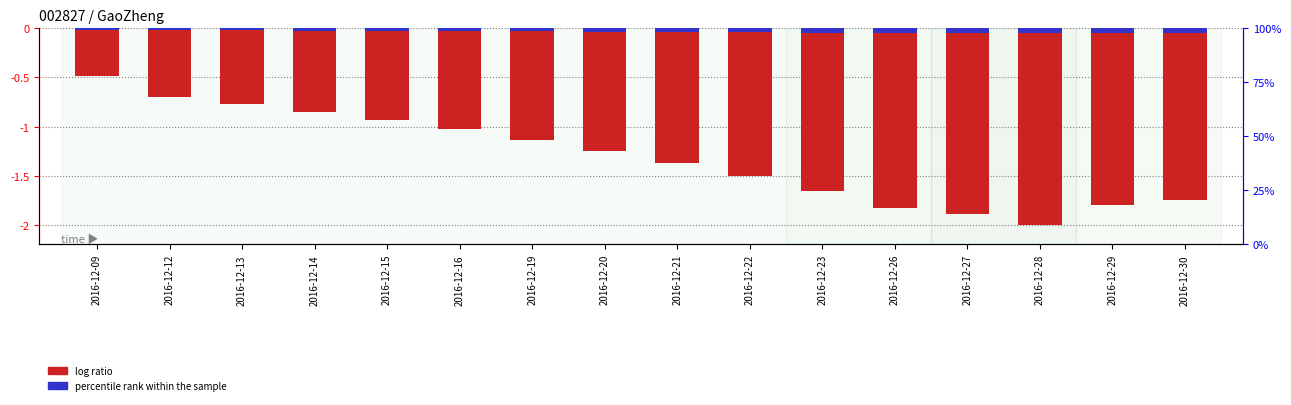

What is the value of the log ratio bar at the 1st from the left?

-0.5